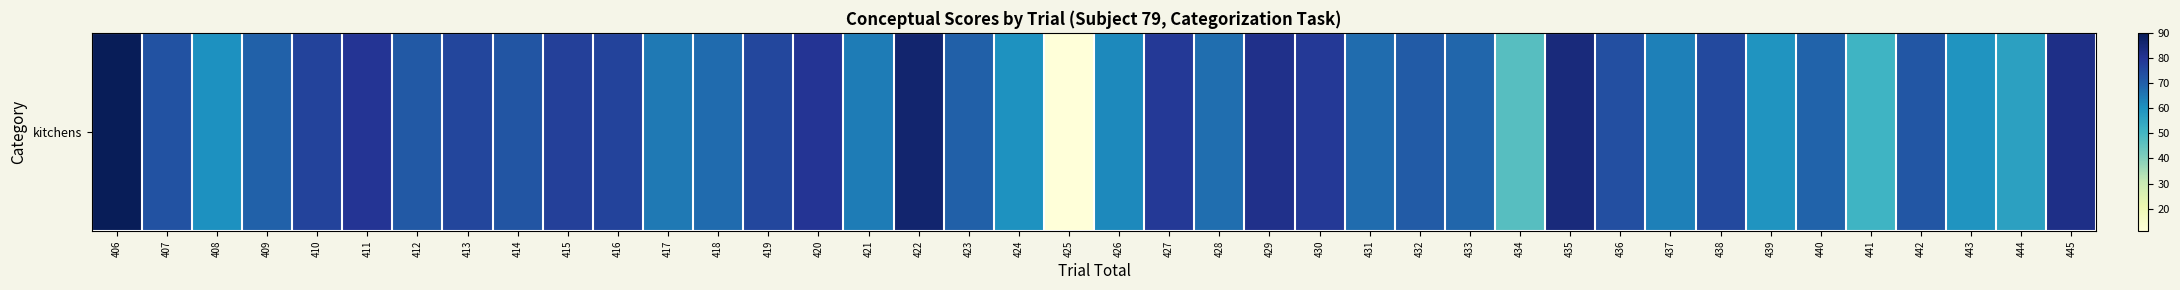

List the labels in order of value, smallest first.

425, 434, 441, 444, 443, 439, 424, 408, 426, 437, 421, 417, 428, 431, 418, 433, 440, 409, 423, 432, 412, 442, 414, 407, 436, 438, 419, 413, 416, 410, 415, 427, 430, 420, 411, 429, 445, 435, 422, 406